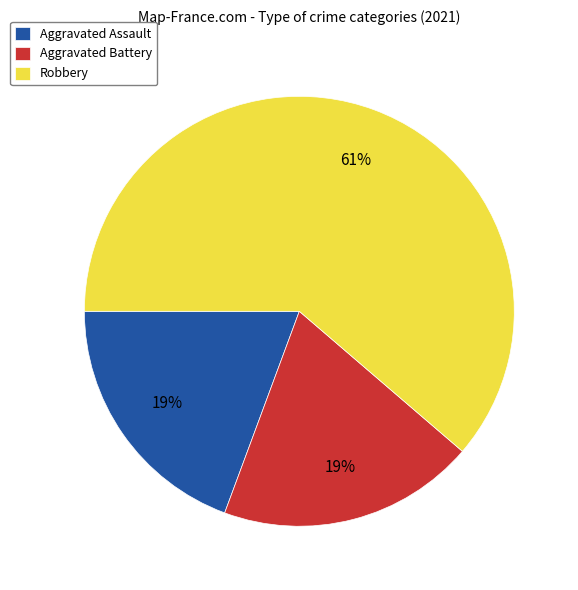

Which slice is the largest?

Robbery